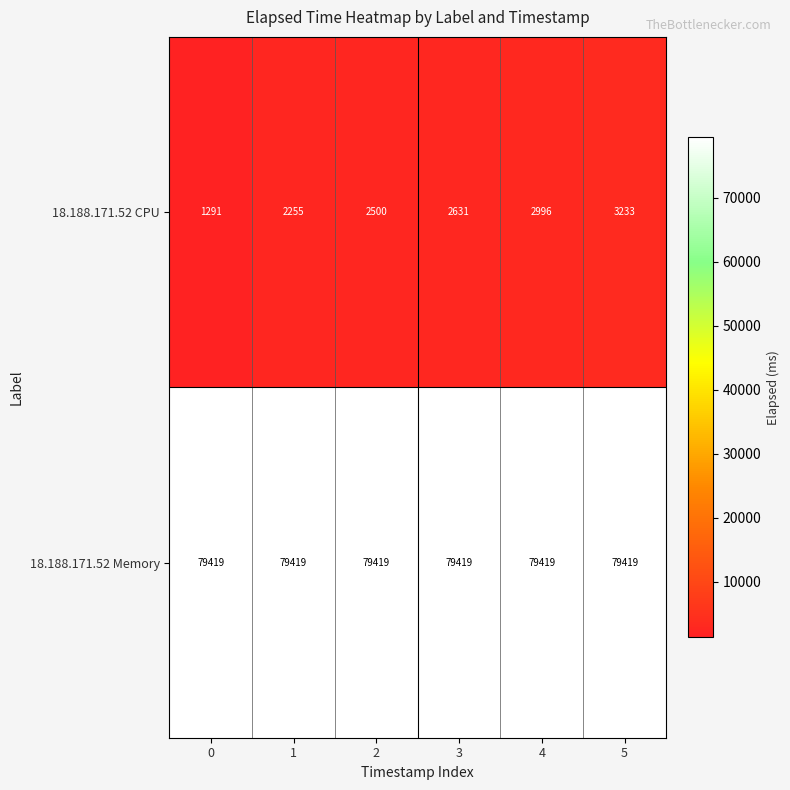

The value of 18.188.171.52 CPU at 4 is 5341. True or false?

False